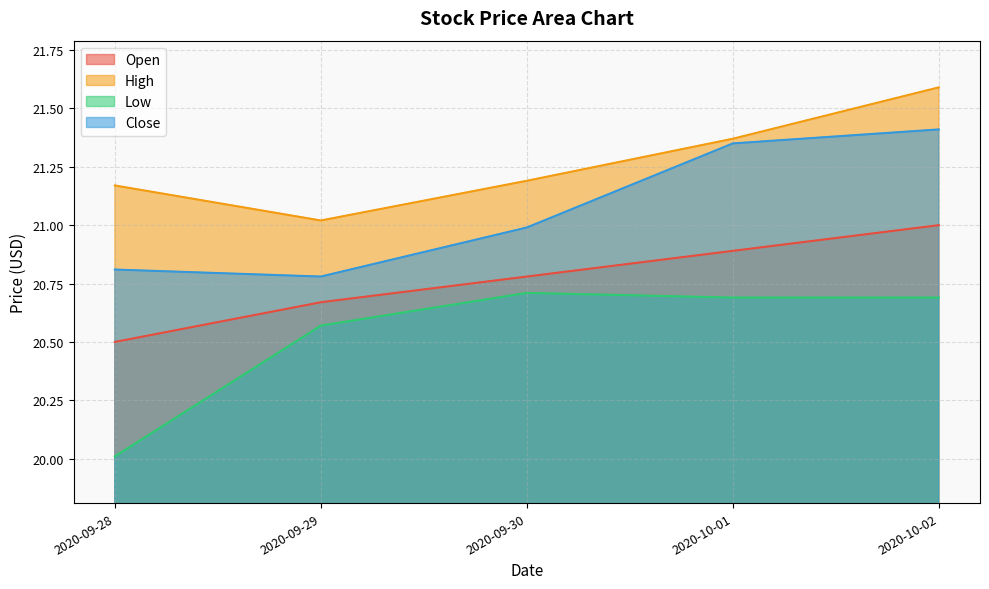

What is the label of the 4th point from the left?

2020-10-01